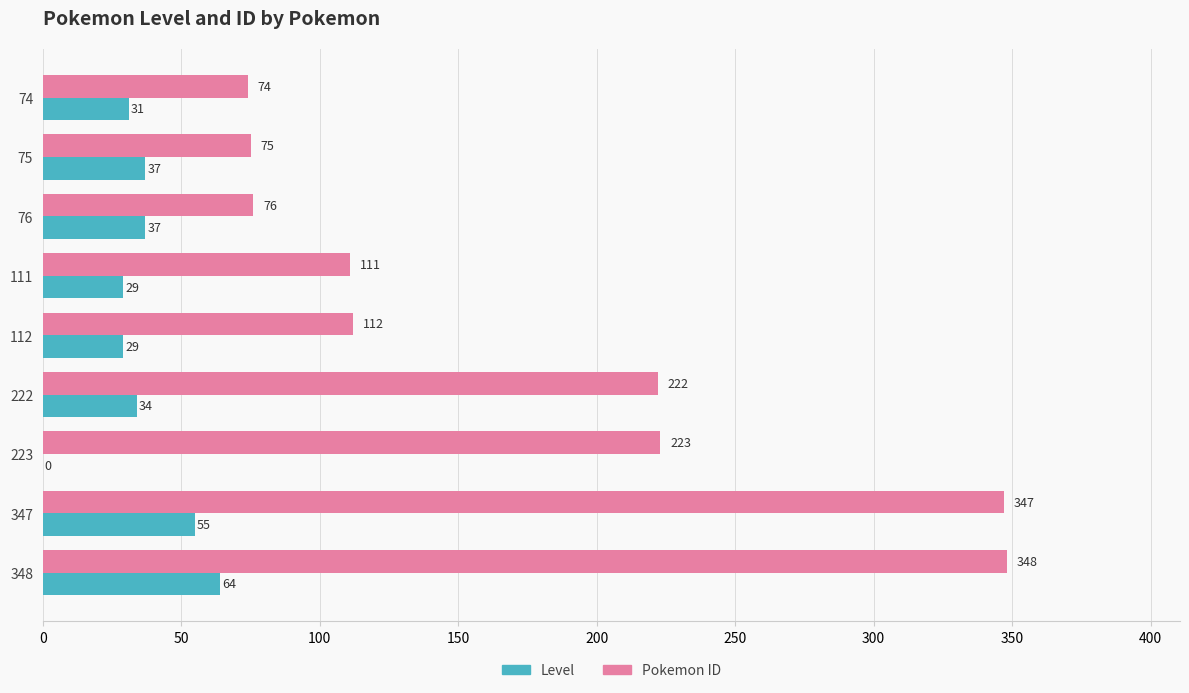

What is the maximum value shown in the chart?

348